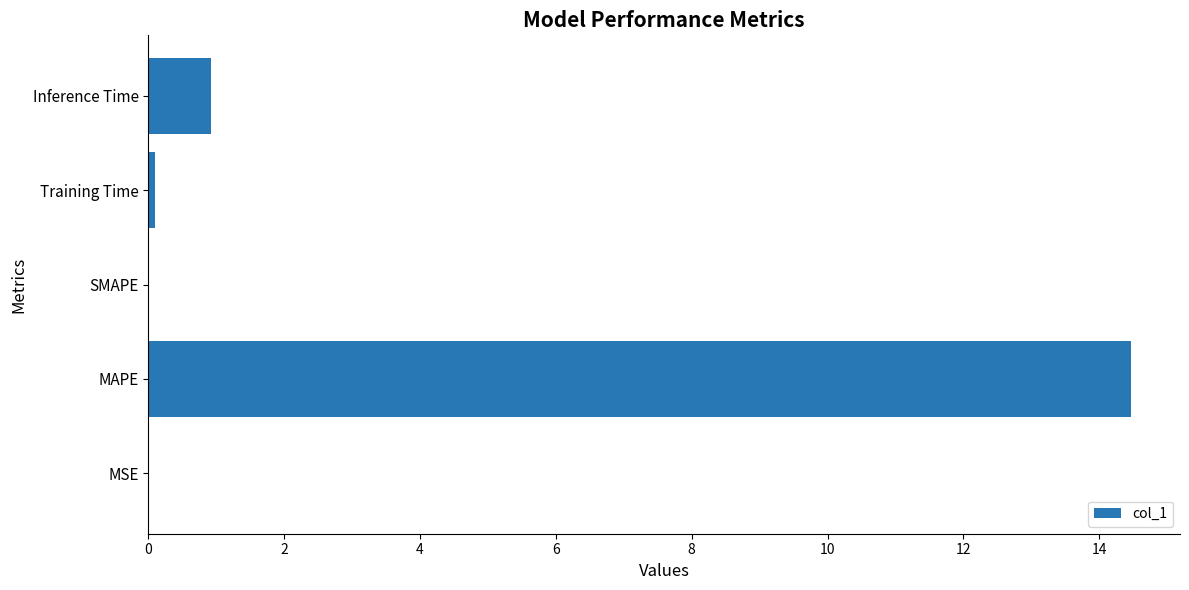

True or false: the data shows 0.0 at MSE.

True